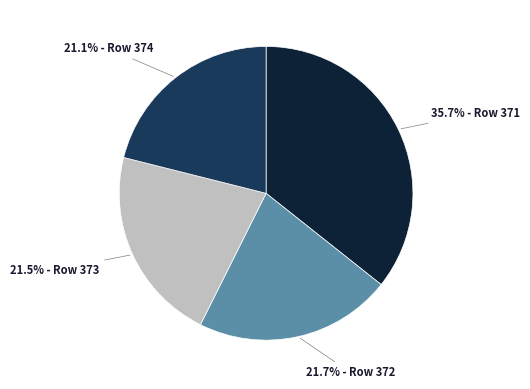

Does any single category account for the majority?

No